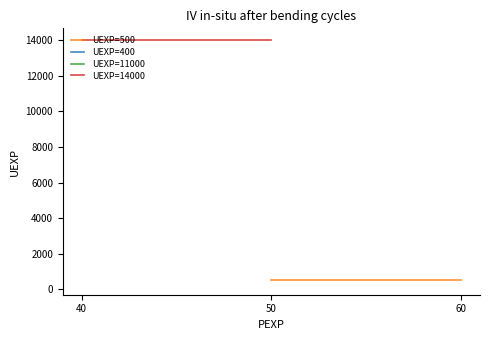

What is the value of the UEXP=14000 point at the 1st from the left?

14000